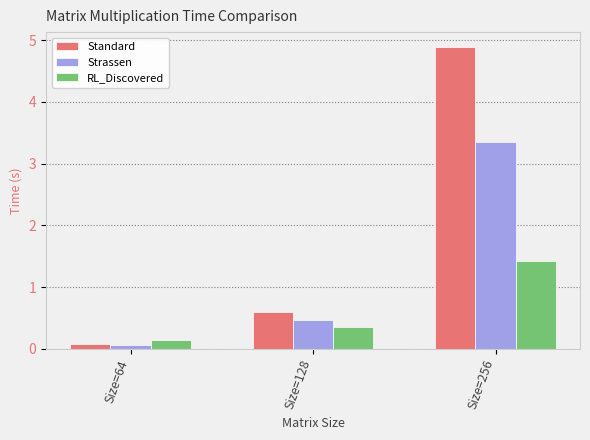

Is it true that Standard equals 0.1 at Size=64?

True